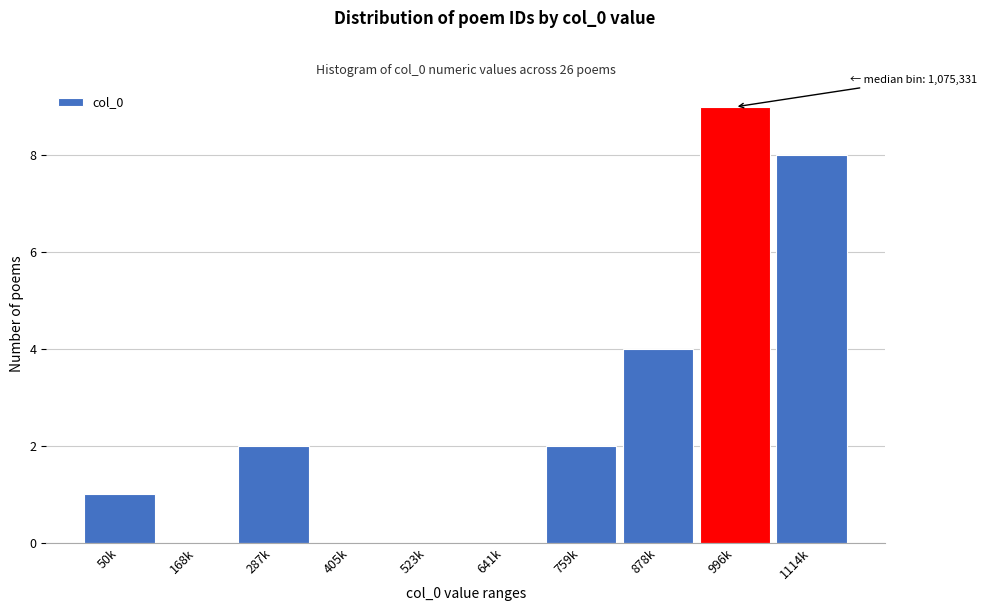

Reading left to right, list all the values displayed in this chart.

50k=1	168k=0	287k=2	405k=0	523k=0	641k=0	759k=2	878k=4	996k=9	1114k=8